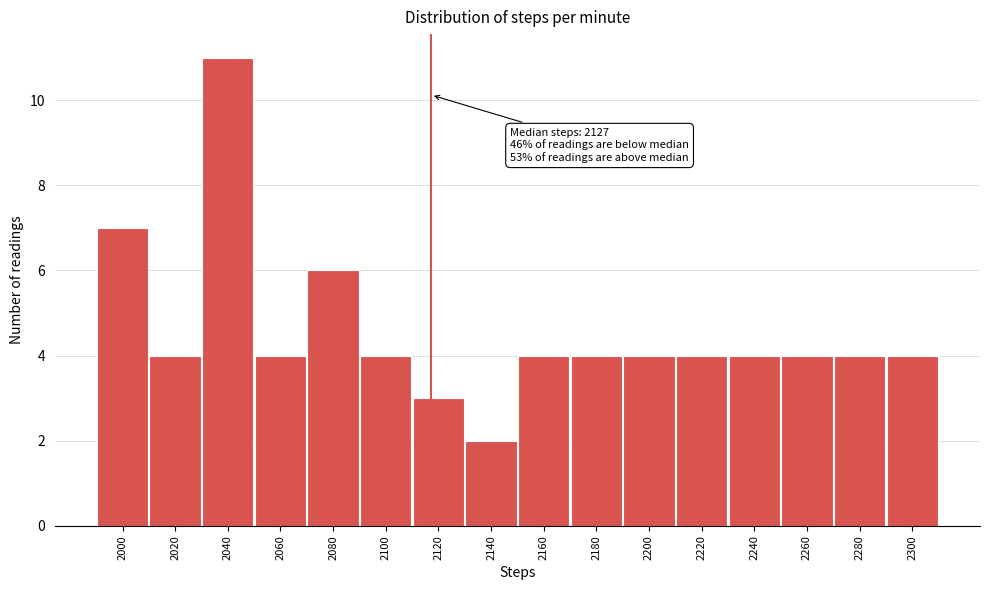

Reading left to right, extract all data points from this chart.

2000=7	2020=4	2040=11	2060=4	2080=6	2100=4	2120=3	2140=2	2160=4	2180=4	2200=4	2220=4	2240=4	2260=4	2280=4	2300=4